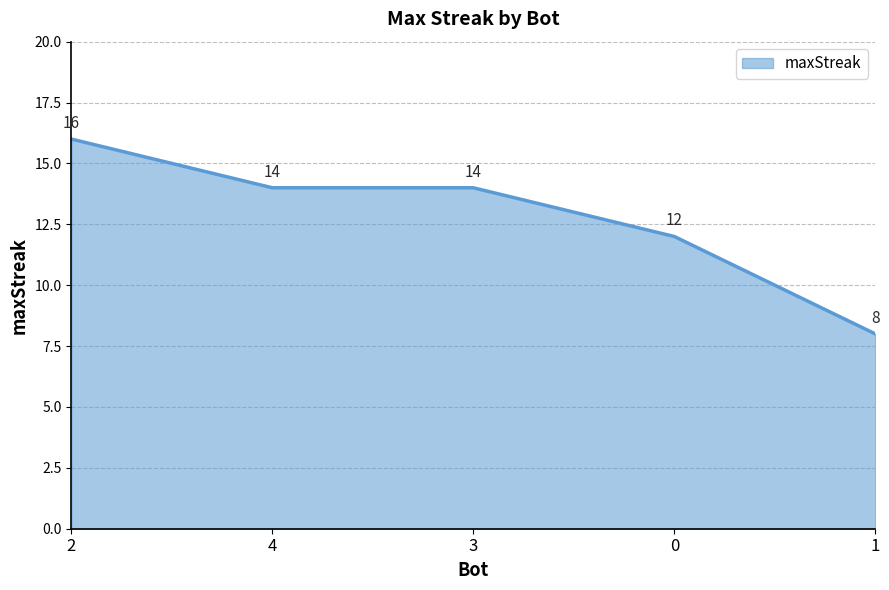

What is the average value?

13